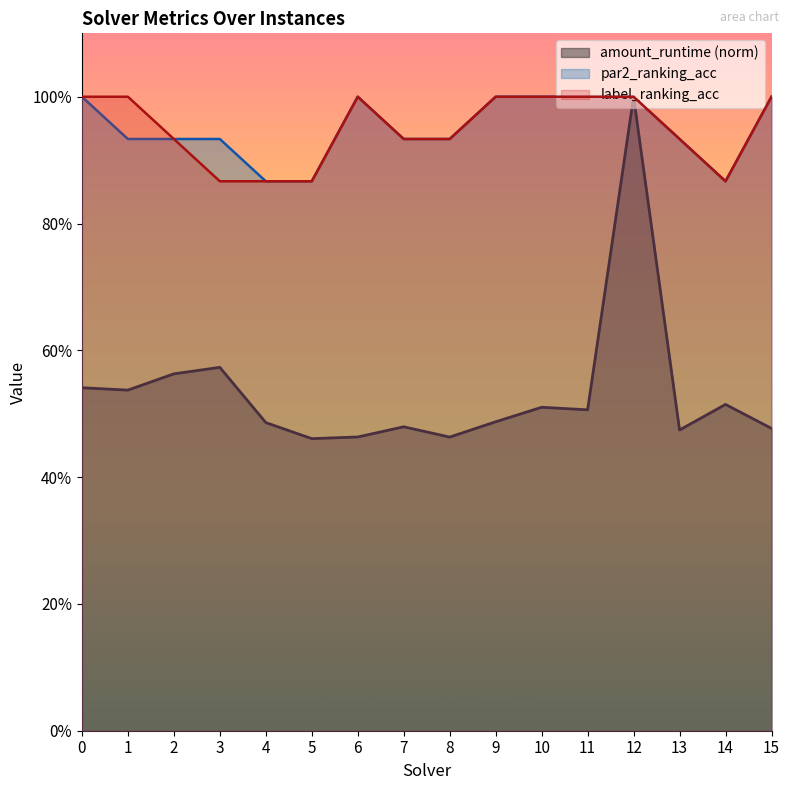

Which series has the widest spread of values?

amount_runtime (norm)